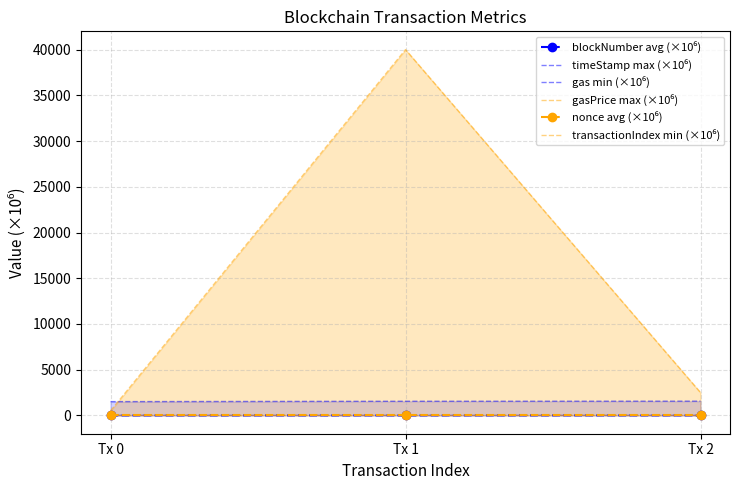

What is the approximate value of gasPrice max (×10⁶) at Tx 1?

40000.0